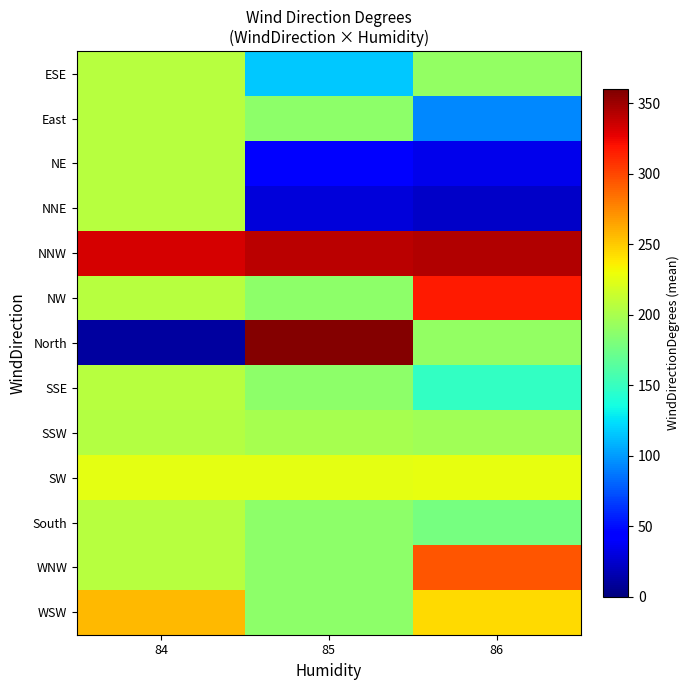

At how many categories does at least one series exceed 32?

3